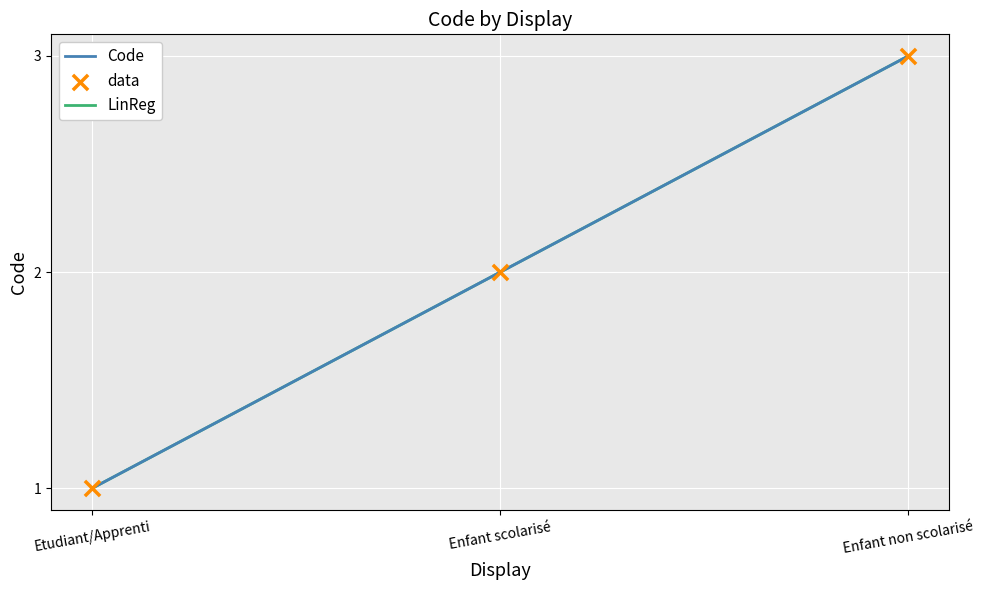

What is the ratio of the value at Etudiant/Apprenti to the value at Enfant non scolarisé?

0.3